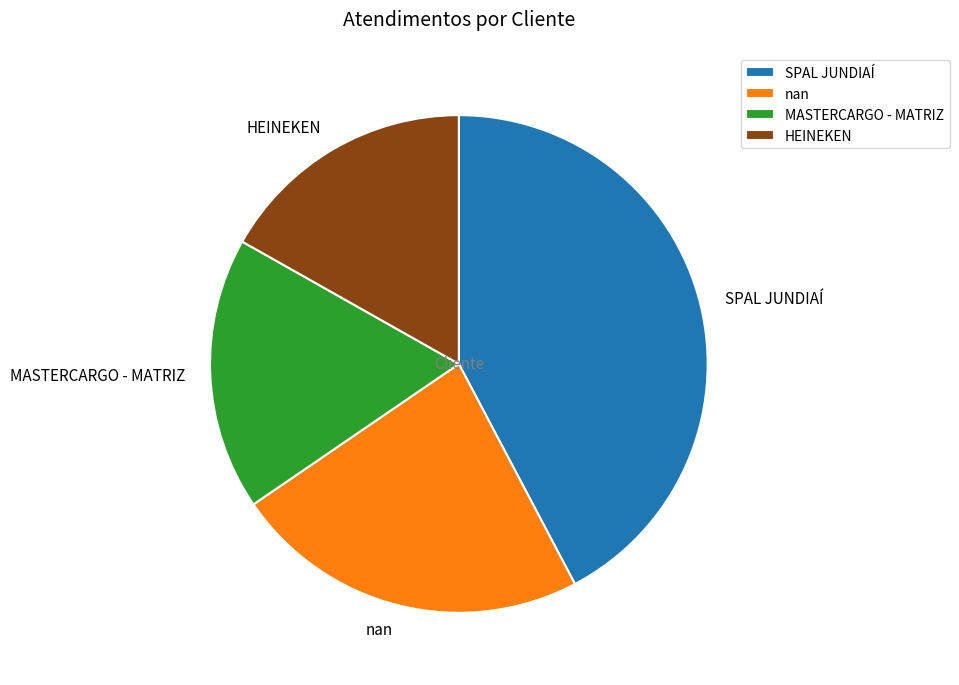

Combined, do HEINEKEN and nan account for over 50%?

No